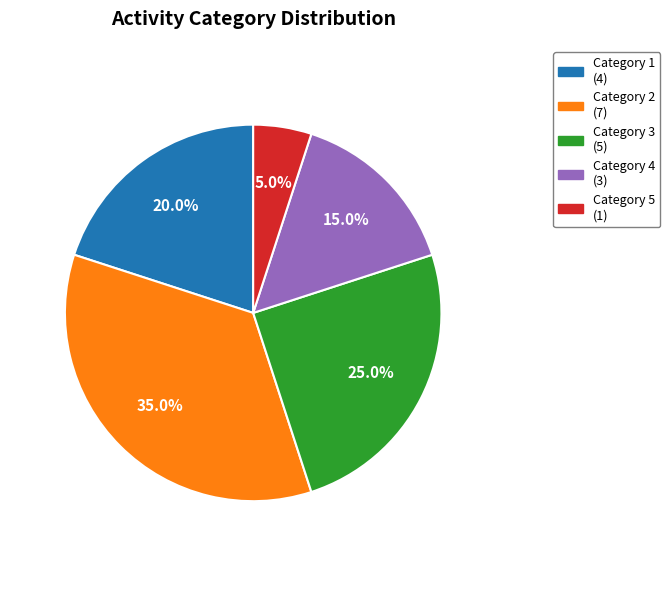

How many slices are in this pie chart?

5